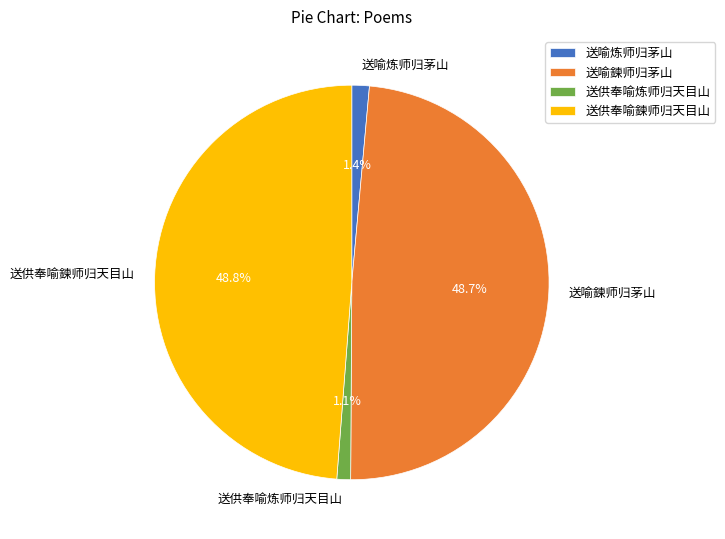

The 送供奉喻炼师归天目山 slice represents 7% of the pie. True or false?

False